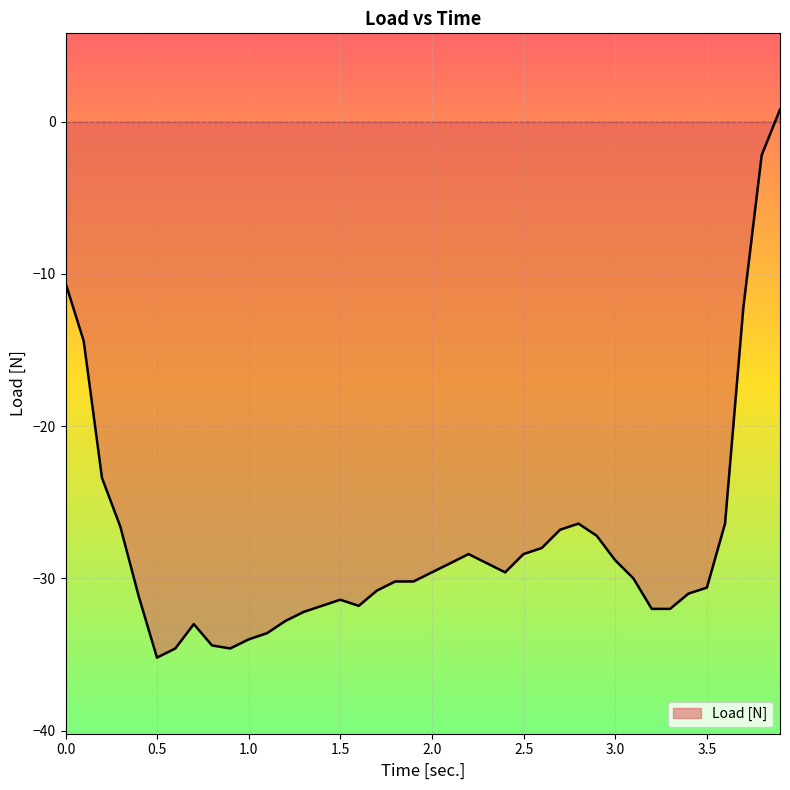

True or false: there are more than 1 points higher than both neighbors.

True